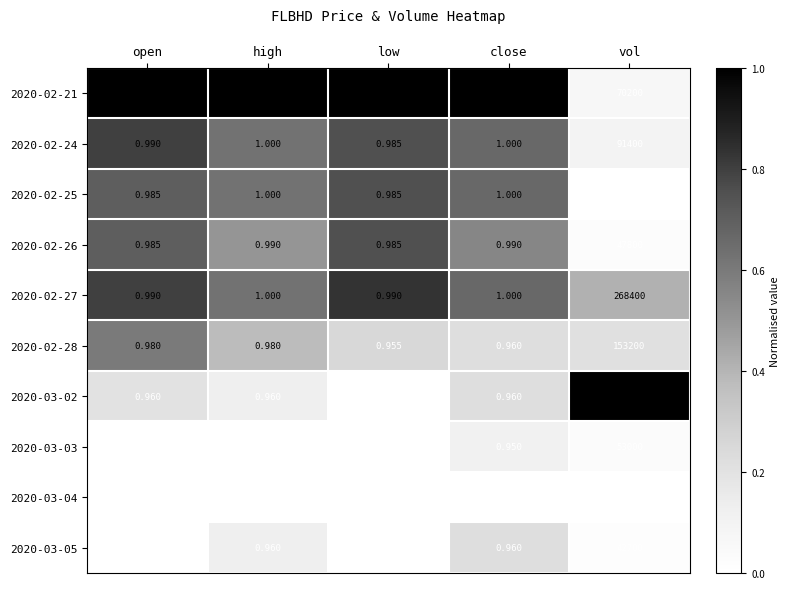

Count the number of data series in this chart.

10